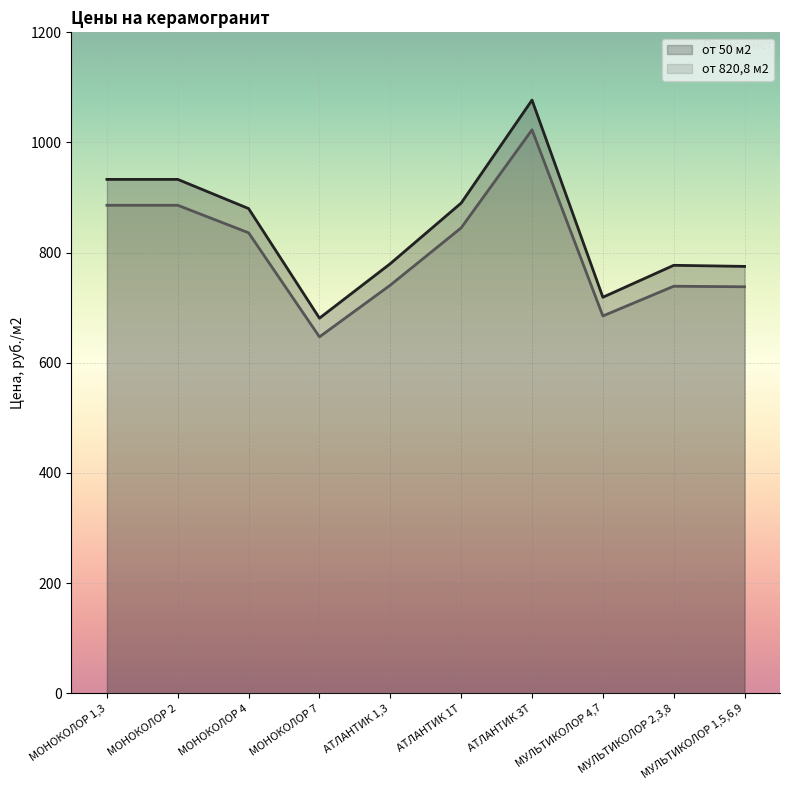

Reading left to right, list all the values displayed in this chart.

от 50 м2: МОНОКОЛОР 1,3=933	МОНОКОЛОР 2=933	МОНОКОЛОР 4=880	МОНОКОЛОР 7=681	АТЛАНТИК 1,3=780	АТЛАНТИК 1Т=890	АТЛАНТИК 3Т=1077	МУЛЬТИКОЛОР 4,7=719	МУЛЬТИКОЛОР 2,3,8=777	МУЛЬТИКОЛОР 1,5,6,9=775
от 820,8 м2: МОНОКОЛОР 1,3=886	МОНОКОЛОР 2=886	МОНОКОЛОР 4=836	МОНОКОЛОР 7=647	АТЛАНТИК 1,3=741	АТЛАНТИК 1Т=845	АТЛАНТИК 3Т=1023	МУЛЬТИКОЛОР 4,7=685	МУЛЬТИКОЛОР 2,3,8=739	МУЛЬТИКОЛОР 1,5,6,9=738